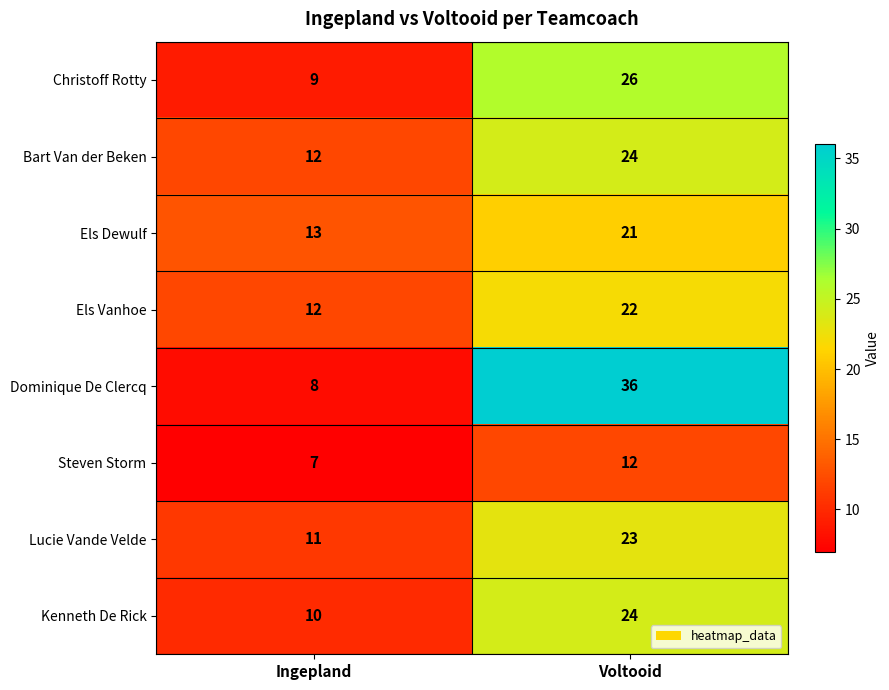

How many categories are shown in the chart?

2